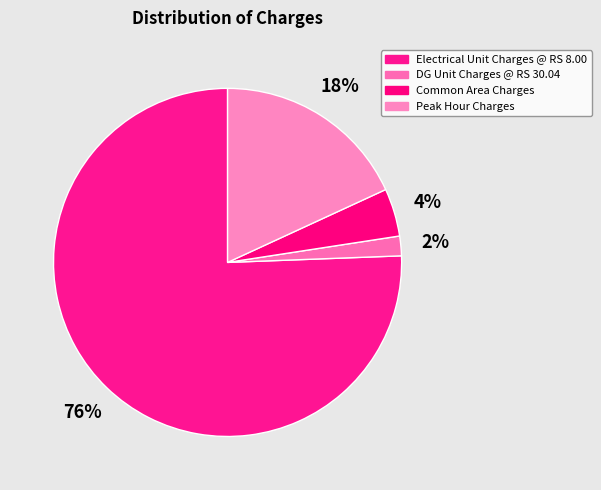

How many slices are in this pie chart?

4